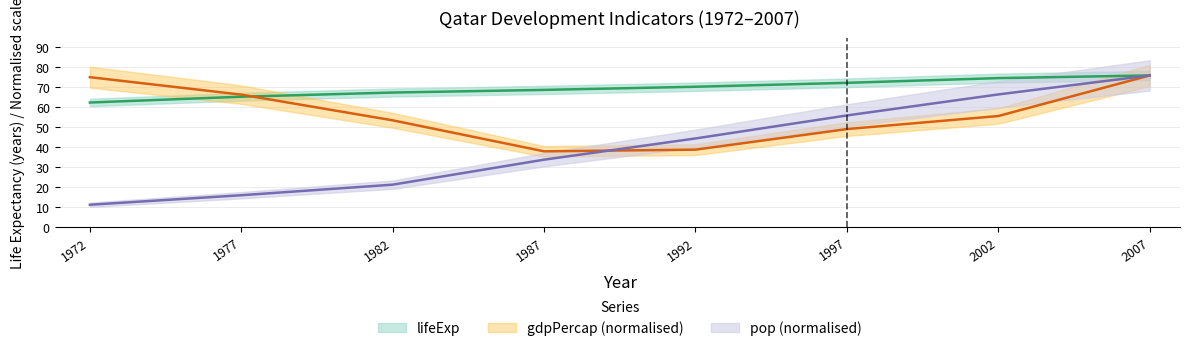

Where does the gdpPercap series first go above 55?

1972